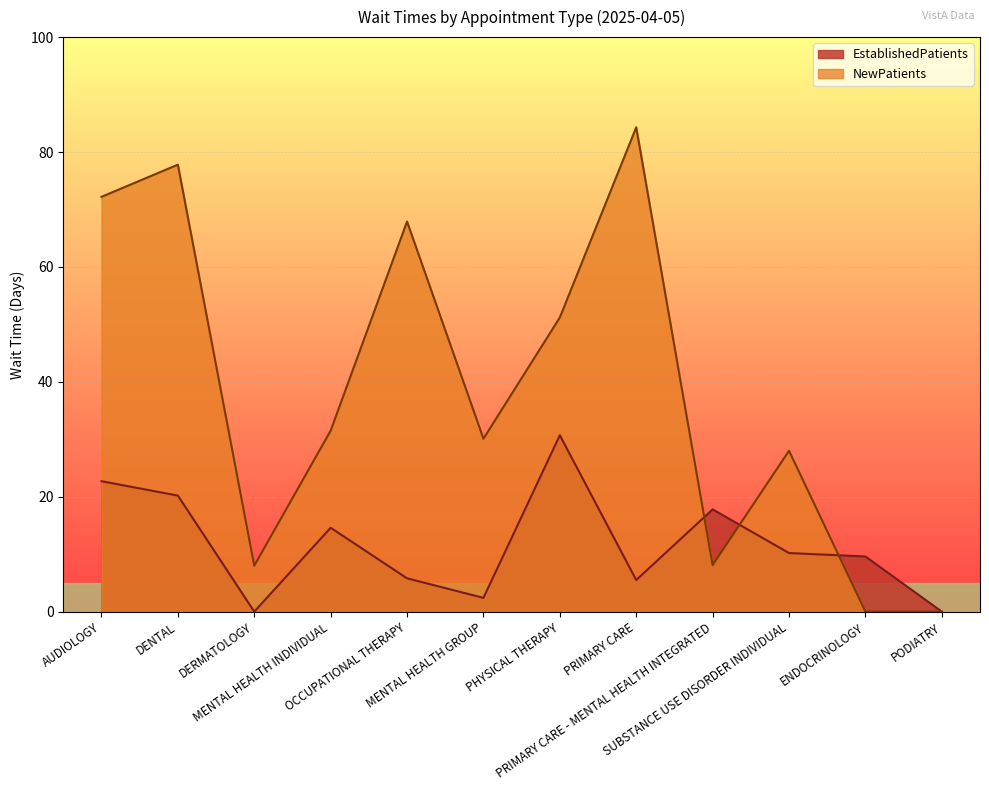

At which category is the sum across all series the highest?

DENTAL